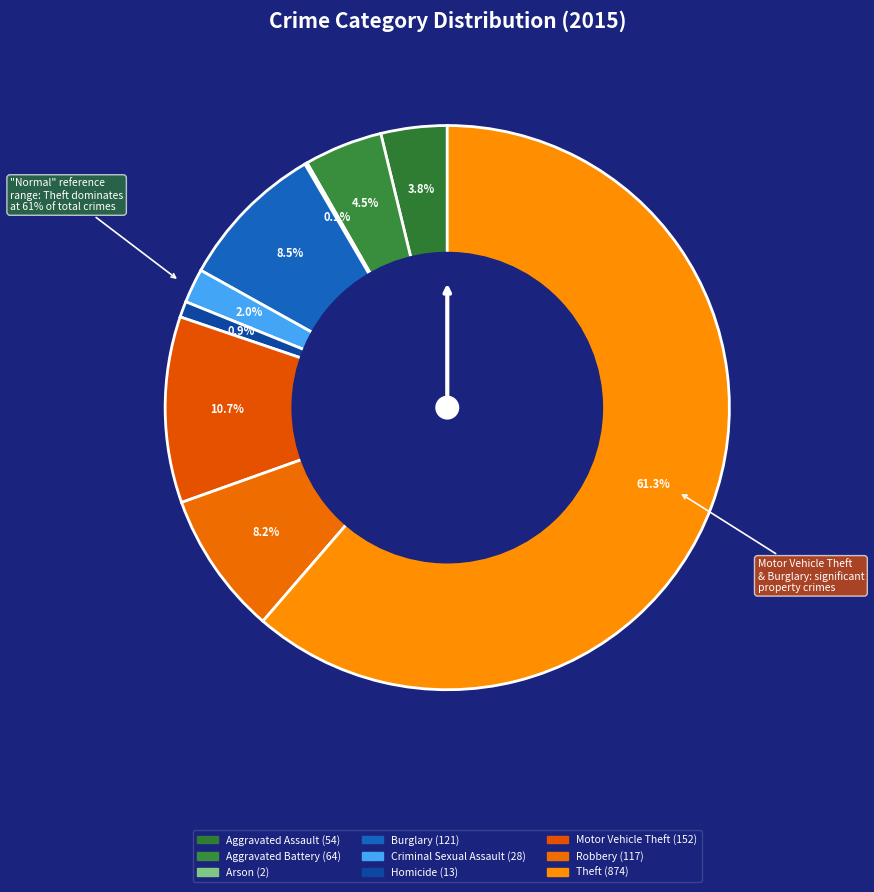

What percentage do Arson and Robbery together represent?

8.4%